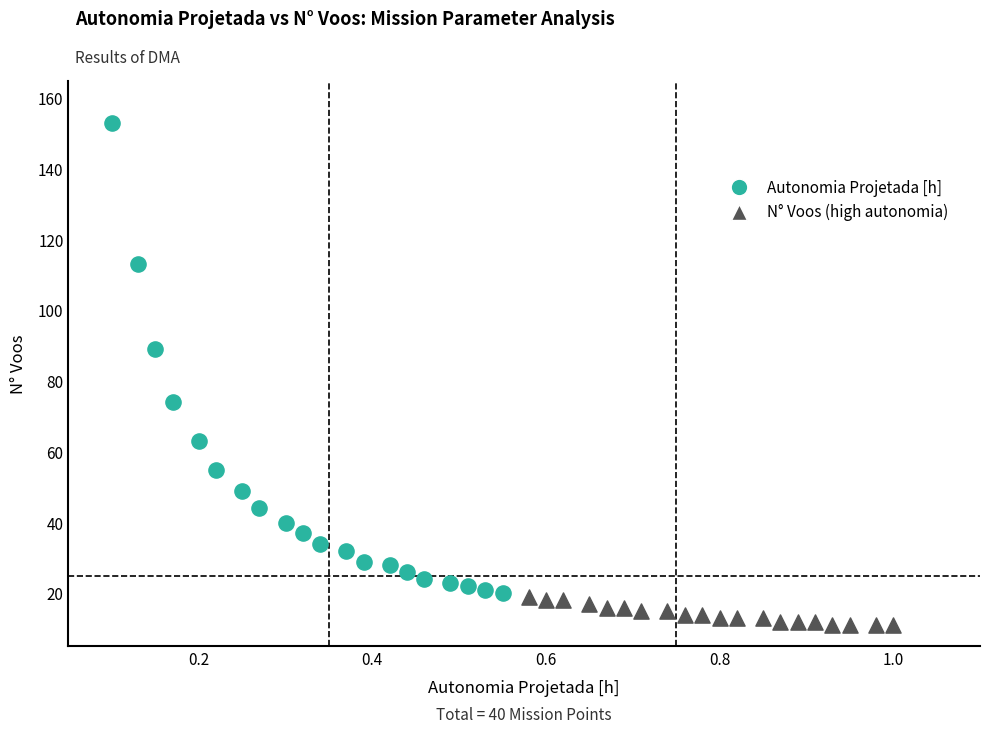

Which series reaches the minimum Y coordinate?

N° Voos (high autonomia)